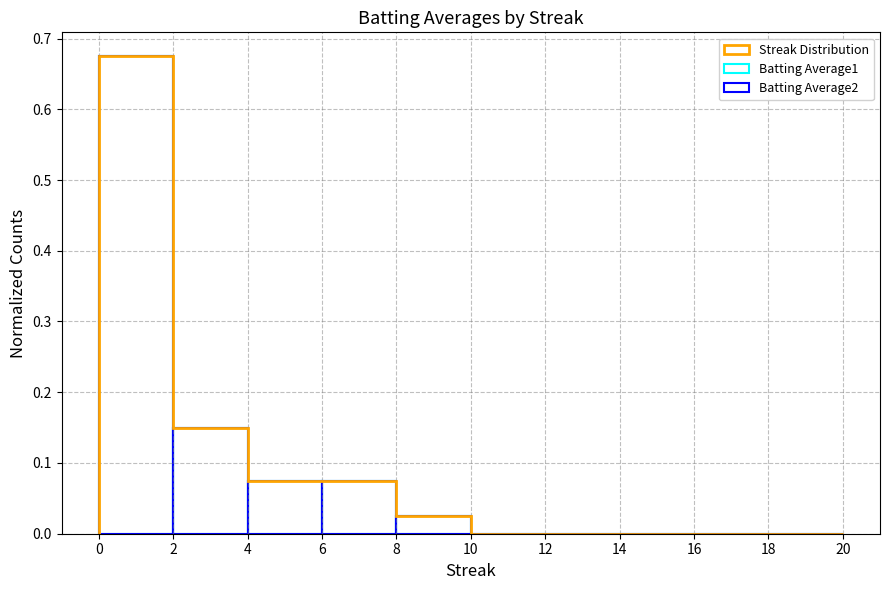

Is it true that Batting Average1 equals 0.7 at 0?

True